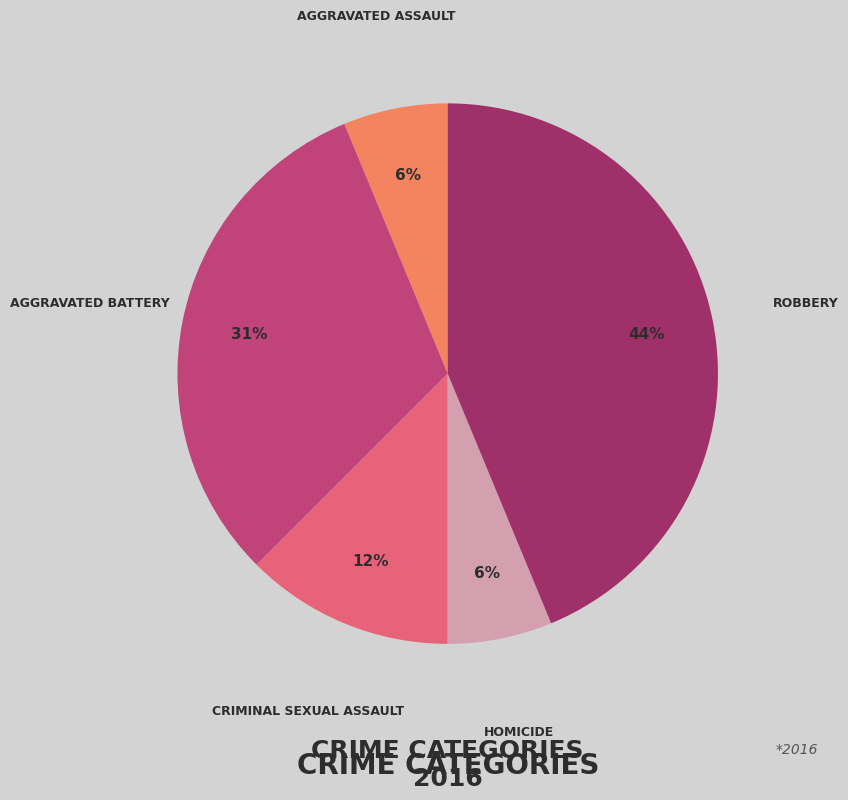

To the nearest percent, what is the average slice percentage?

20%